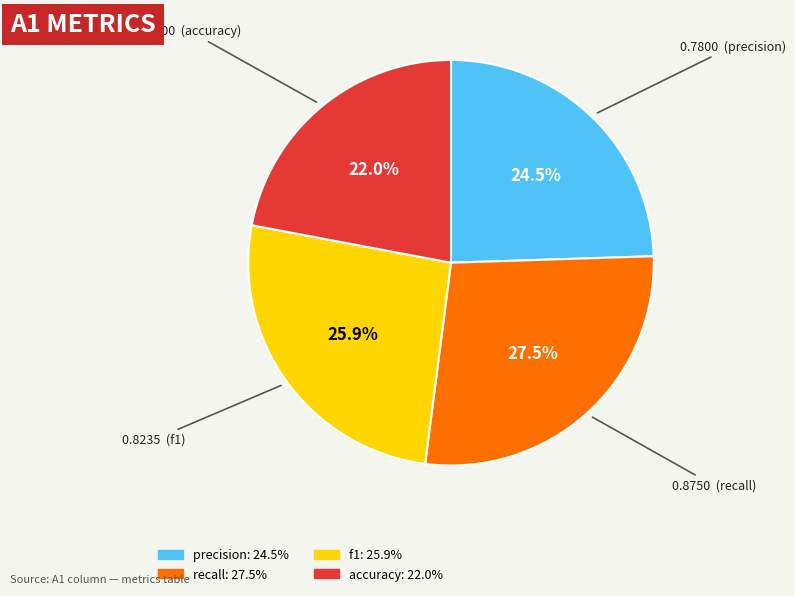

The accuracy slice represents 15% of the pie. True or false?

False